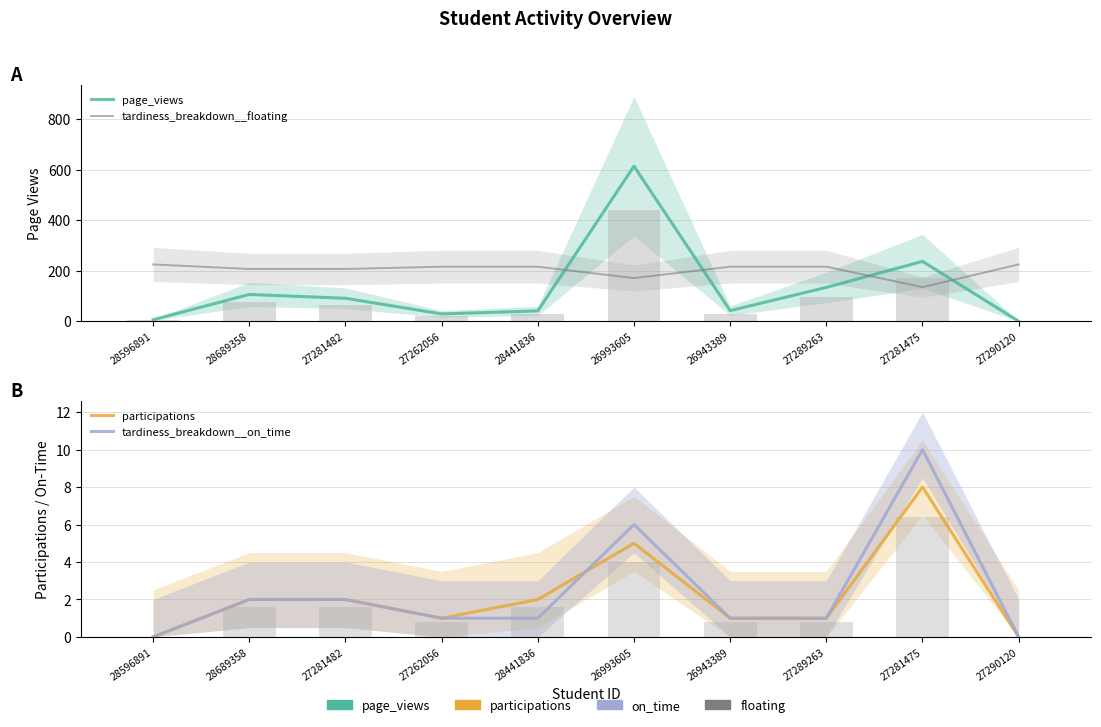

At which label does page_views reach its peak?

26993605